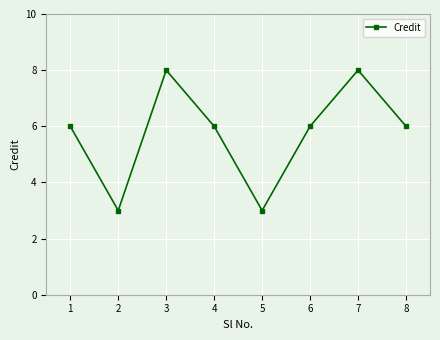

How many lines are shown in the chart?

1